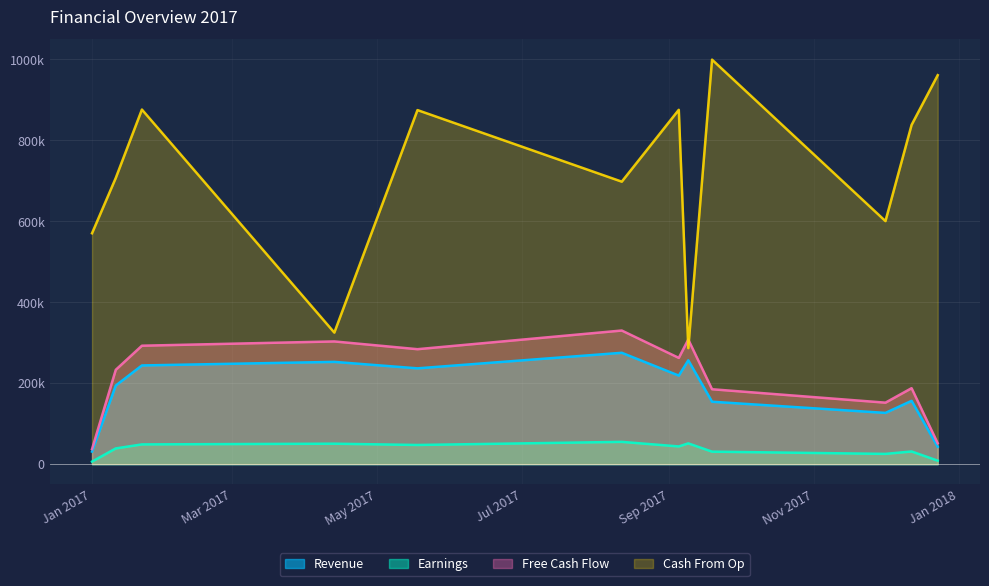

How many categories are shown in the chart?

12